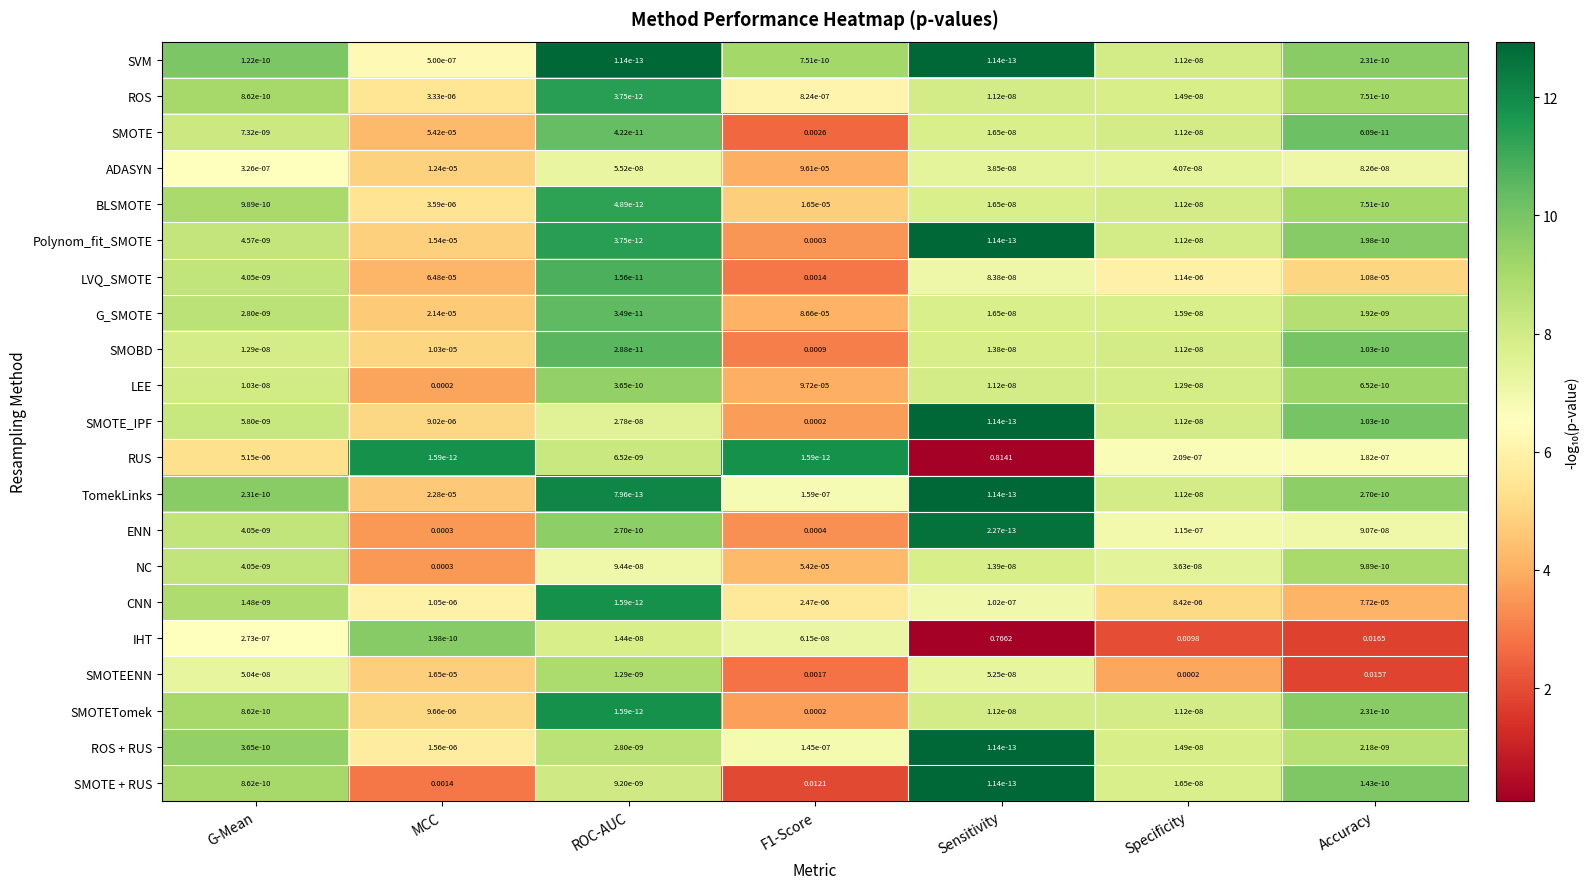

Which category has the highest value across all series?

Sensitivity